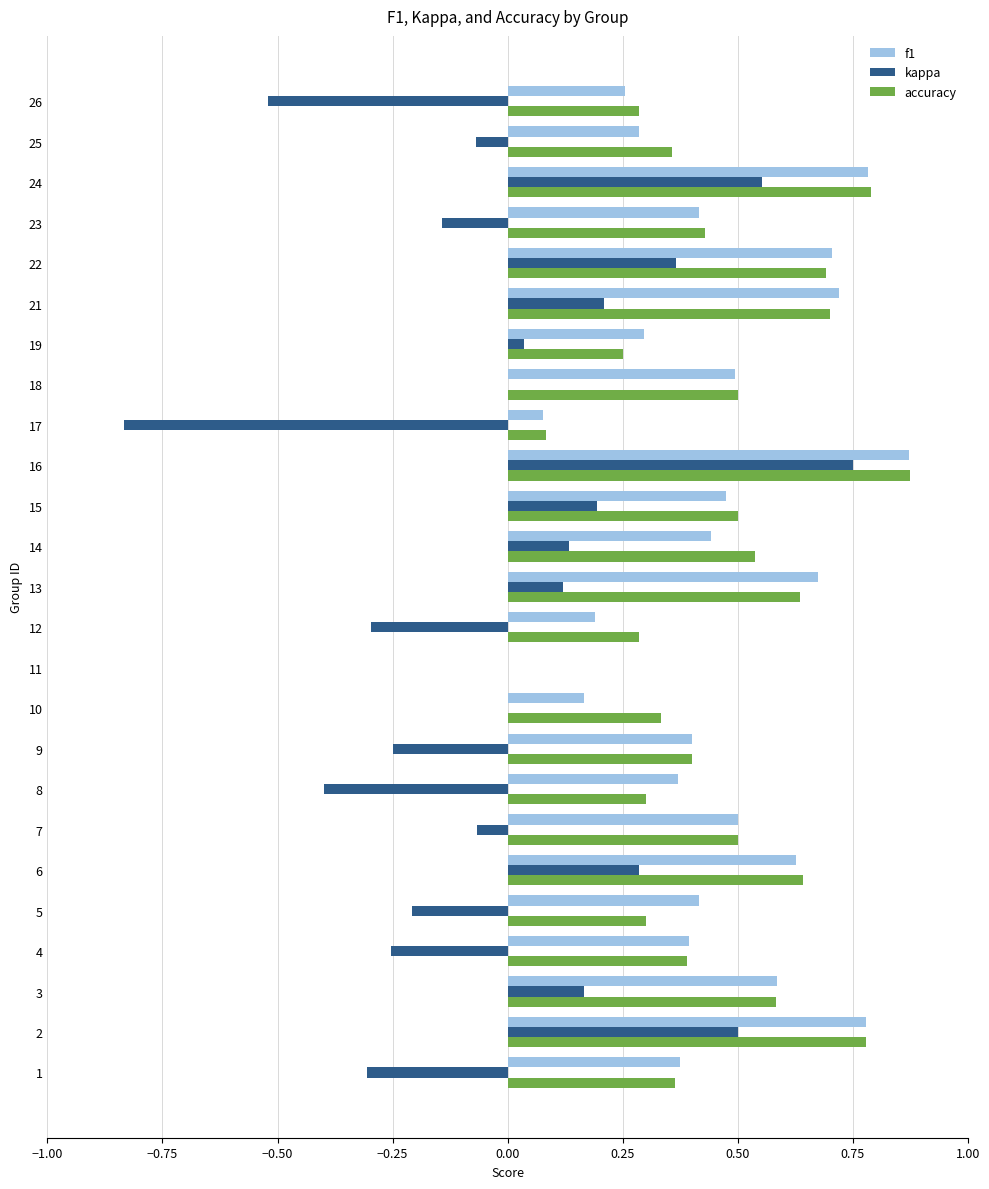

The f1 series shows 0.4 at 1. True or false?

True